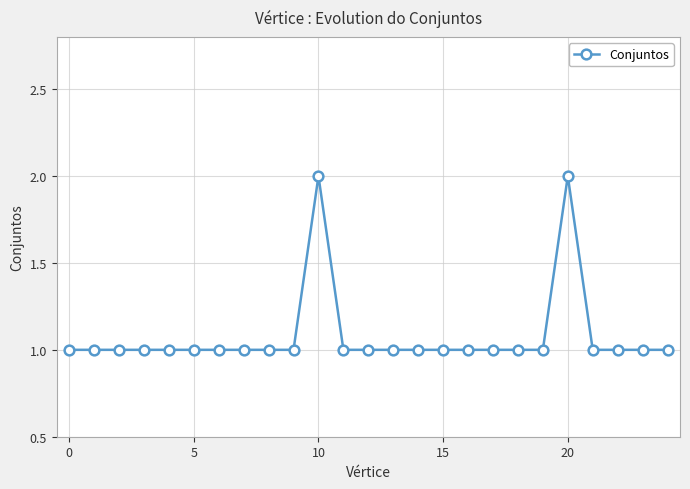

What is the value of the 17th point from the left?

1